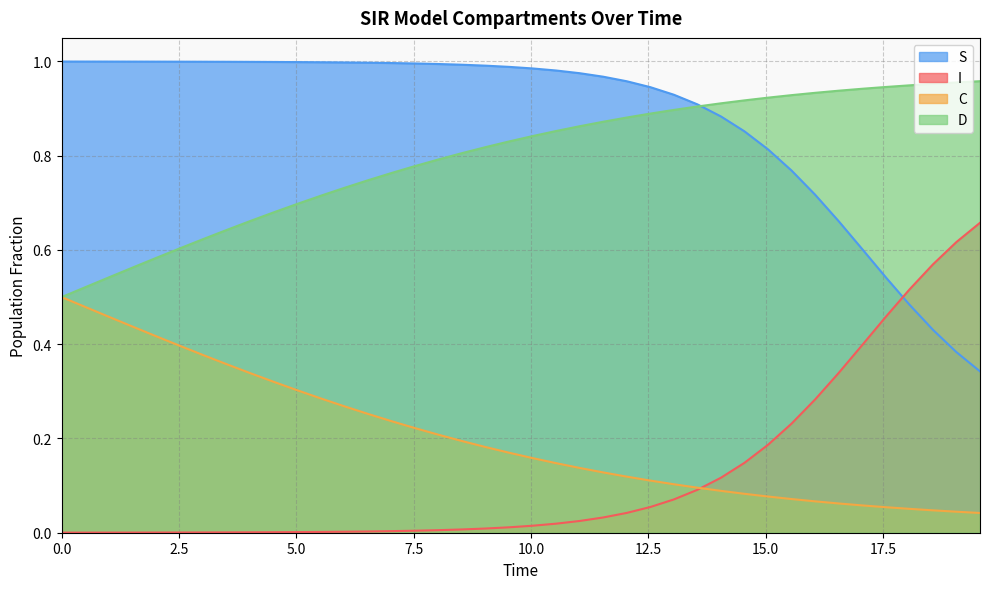

Which series has the largest total across all categories?

S